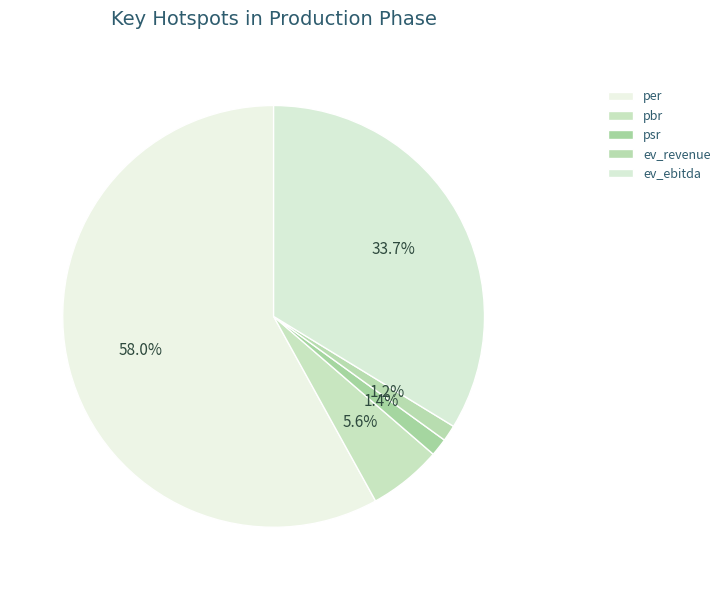

What percentage is the ev_ebitda slice, to the nearest percent?

34%